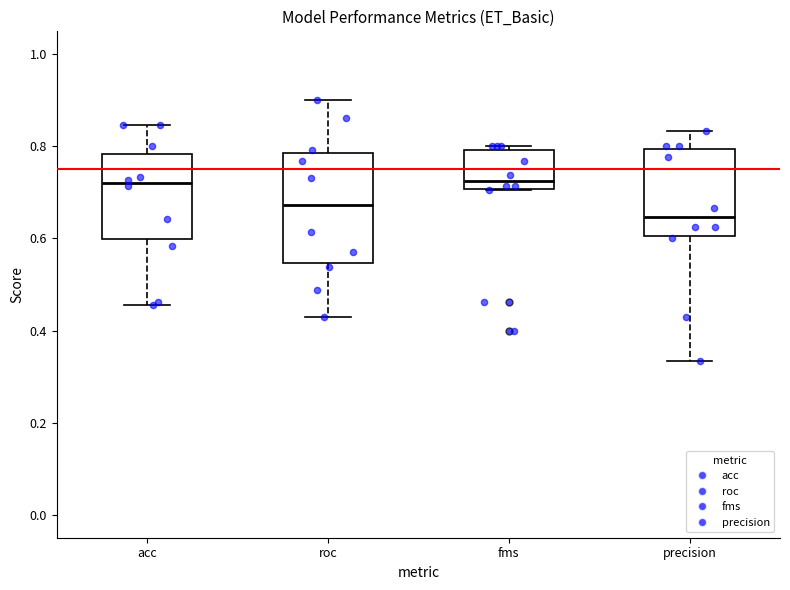

Which box's median line is the lowest?

precision